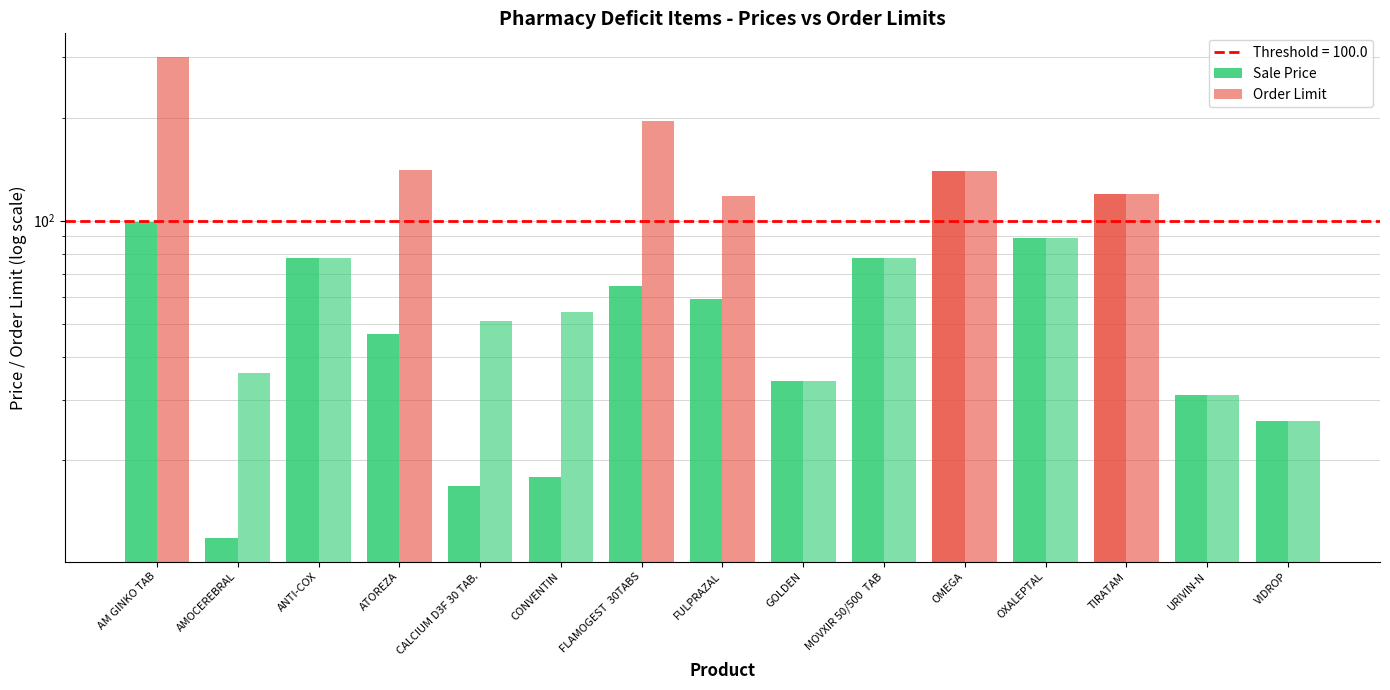

The Sale Price series shows 78.0 at MOVXIR 50/500  TAB. True or false?

True